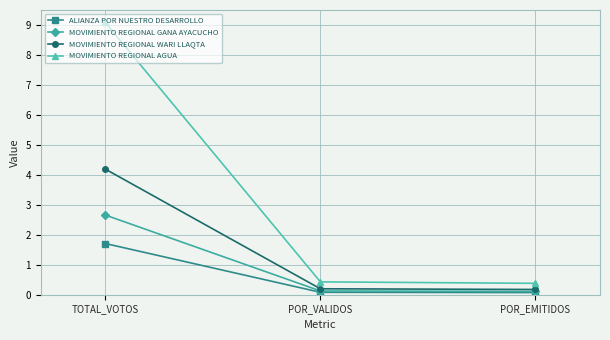

What is the value of the MOVIMIENTO REGIONAL AGUA point at the 2nd from the left?

0.4